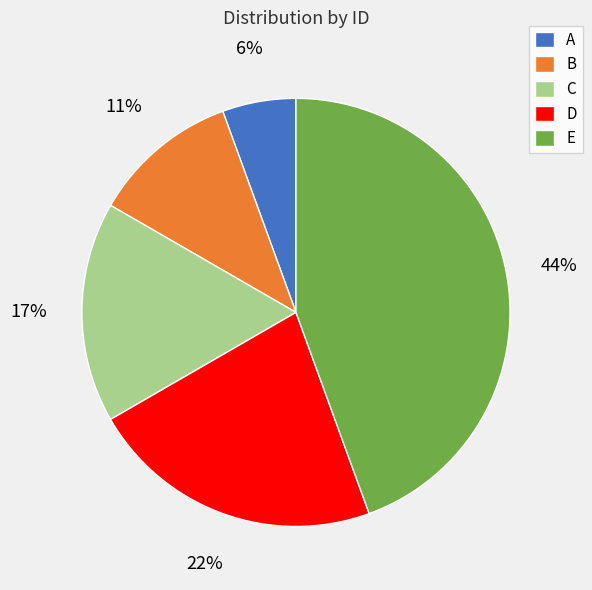

How many slices are in this pie chart?

5